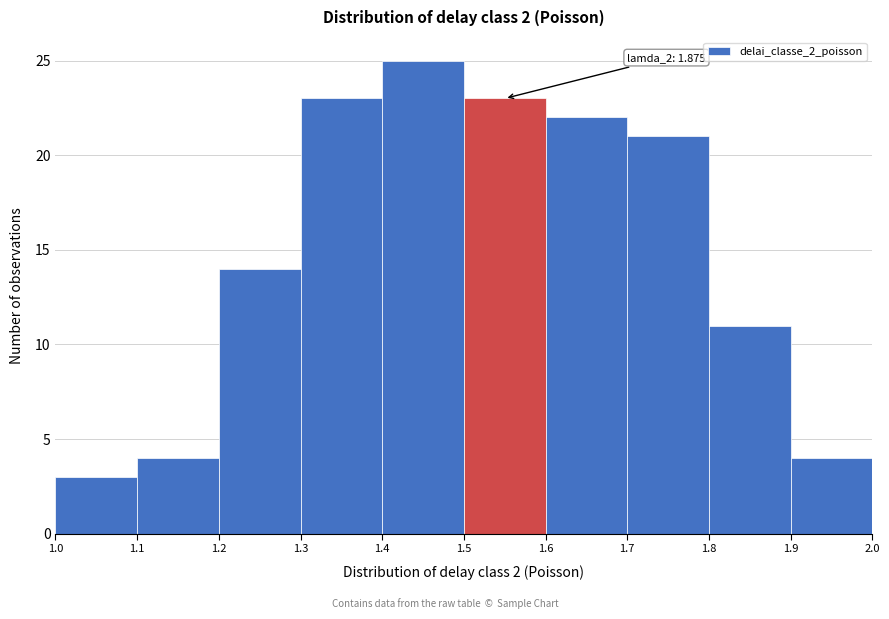

Which range on the x-axis has the tallest bar?

1.4 to 1.5